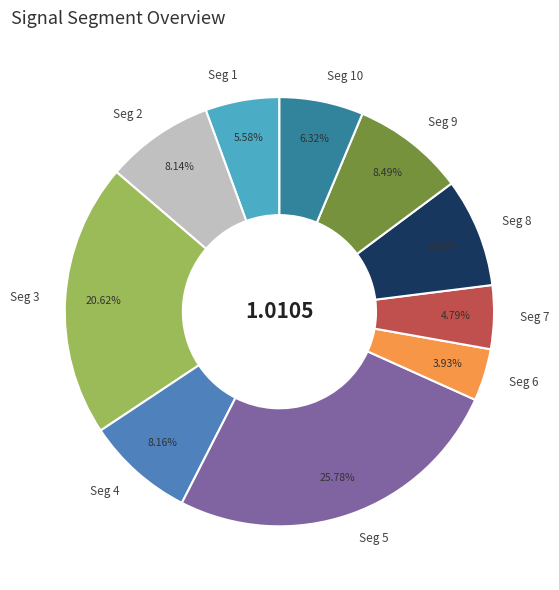

How many segments does this pie chart have?

10